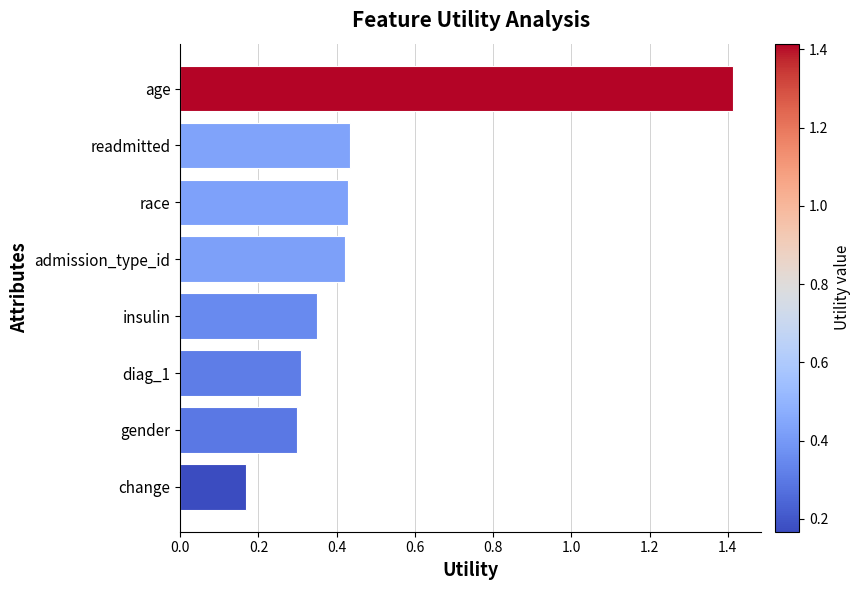

Which has a higher value, diag_1 or change?

diag_1